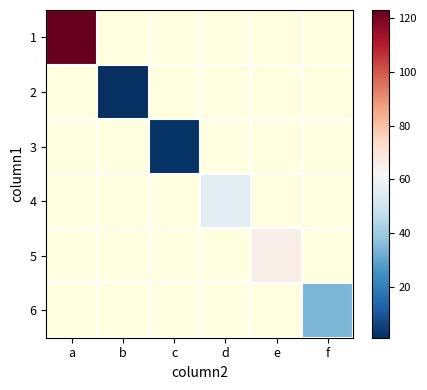

The value of 6 at f is 44.8. True or false?

False